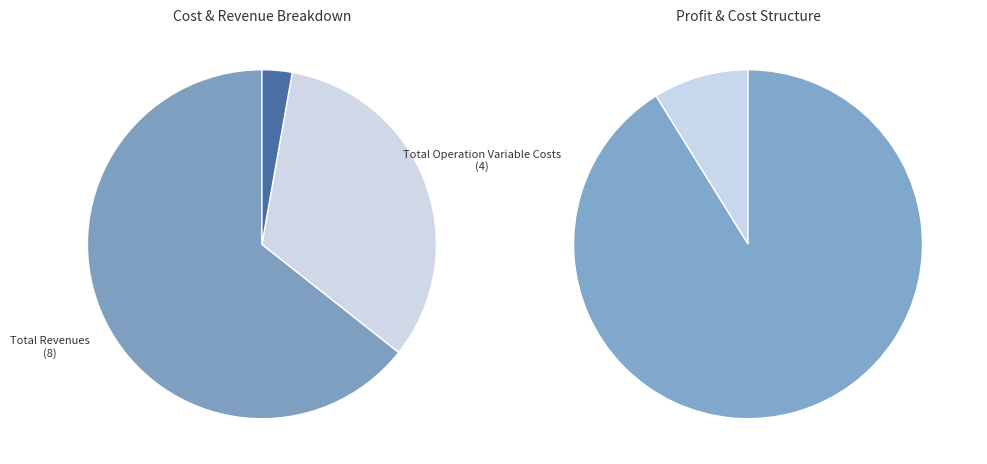

To the nearest percent, what is the combined percentage of Total Operation Fixed Costs and Total Profits?

24%